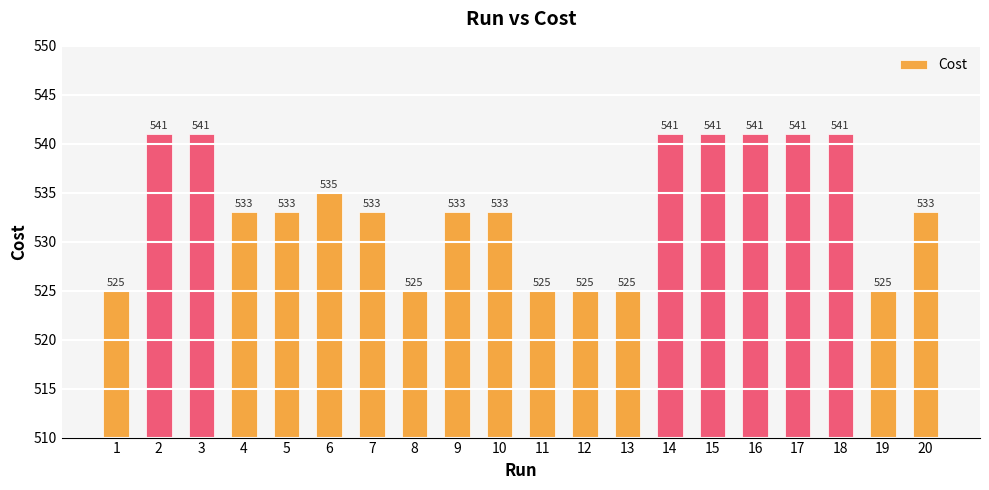

The value at 2 is 541. True or false?

True